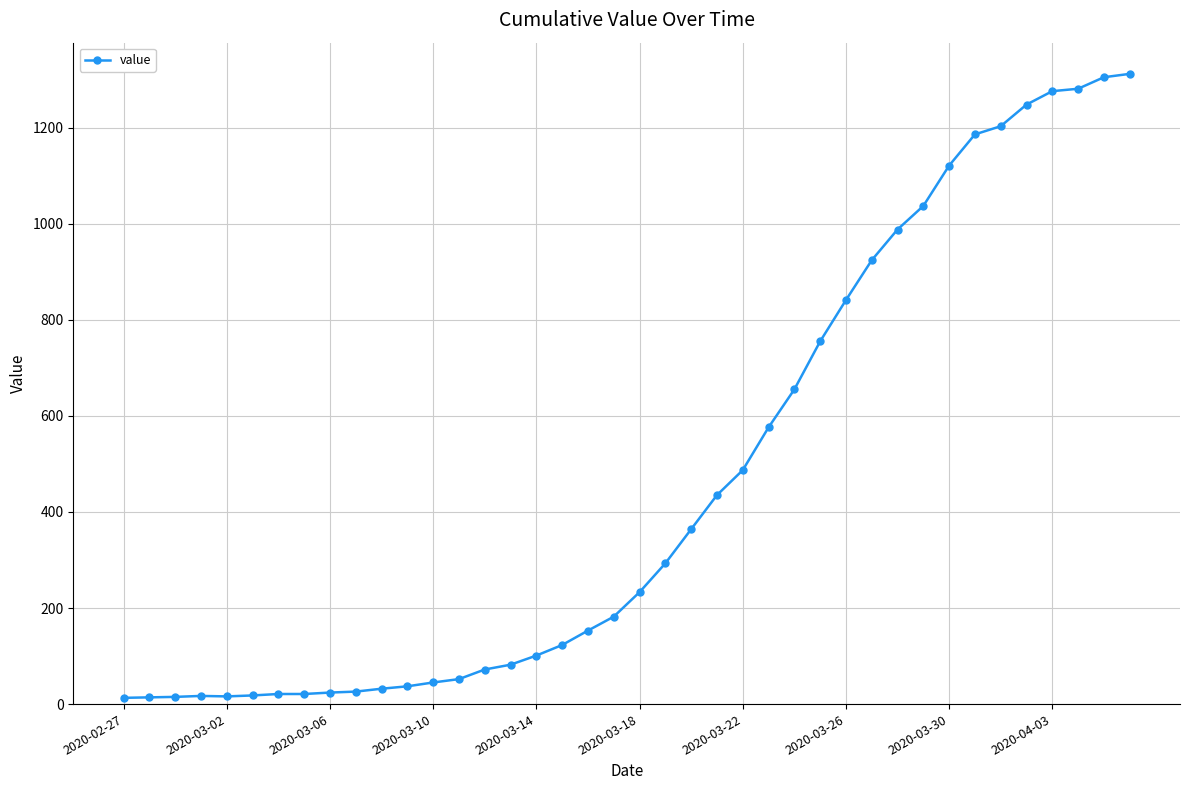

What is the maximum value shown in the chart?

1312